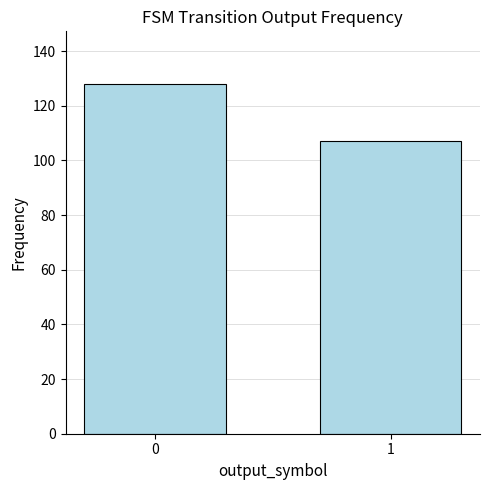

The chart shows a value of 33 at 1. True or false?

False